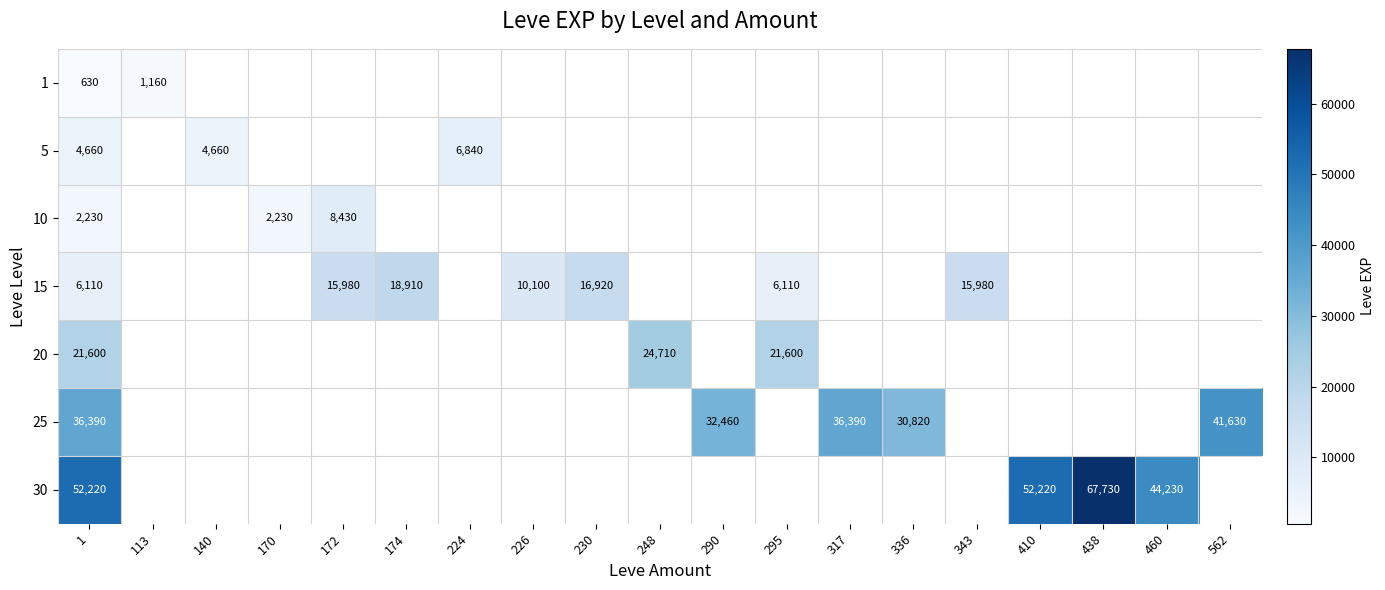

Is it true that 20 equals 8412 at 295?

False